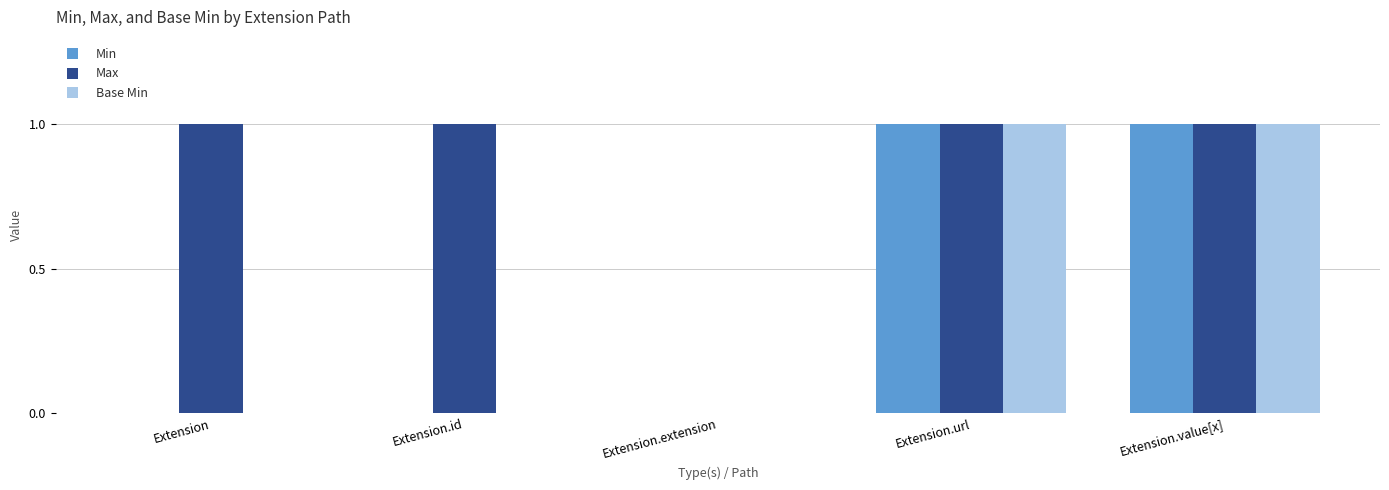

True or false: Min has a value of 0 at Extension.url.

False